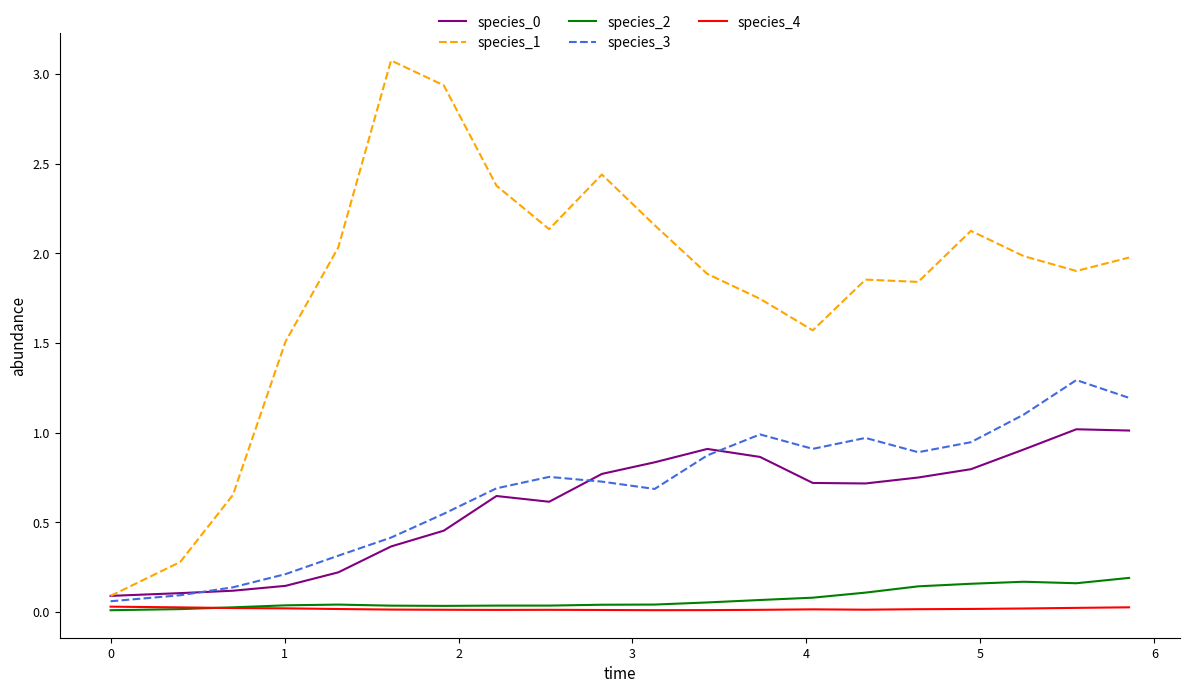

True or false: species_1 and species_2 cross at least once.

False